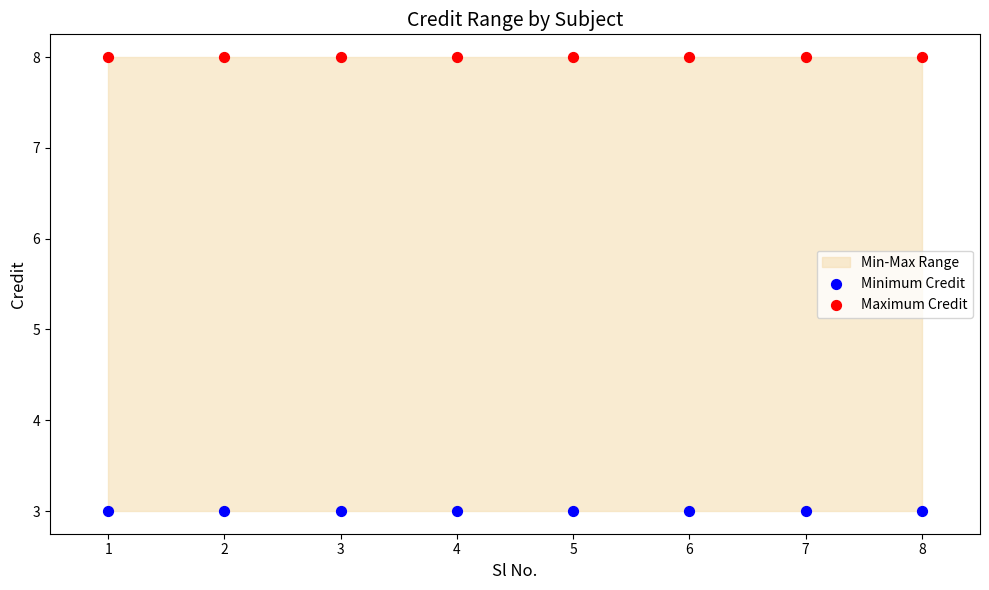

Which series contains the highest Y value?

Maximum Credit